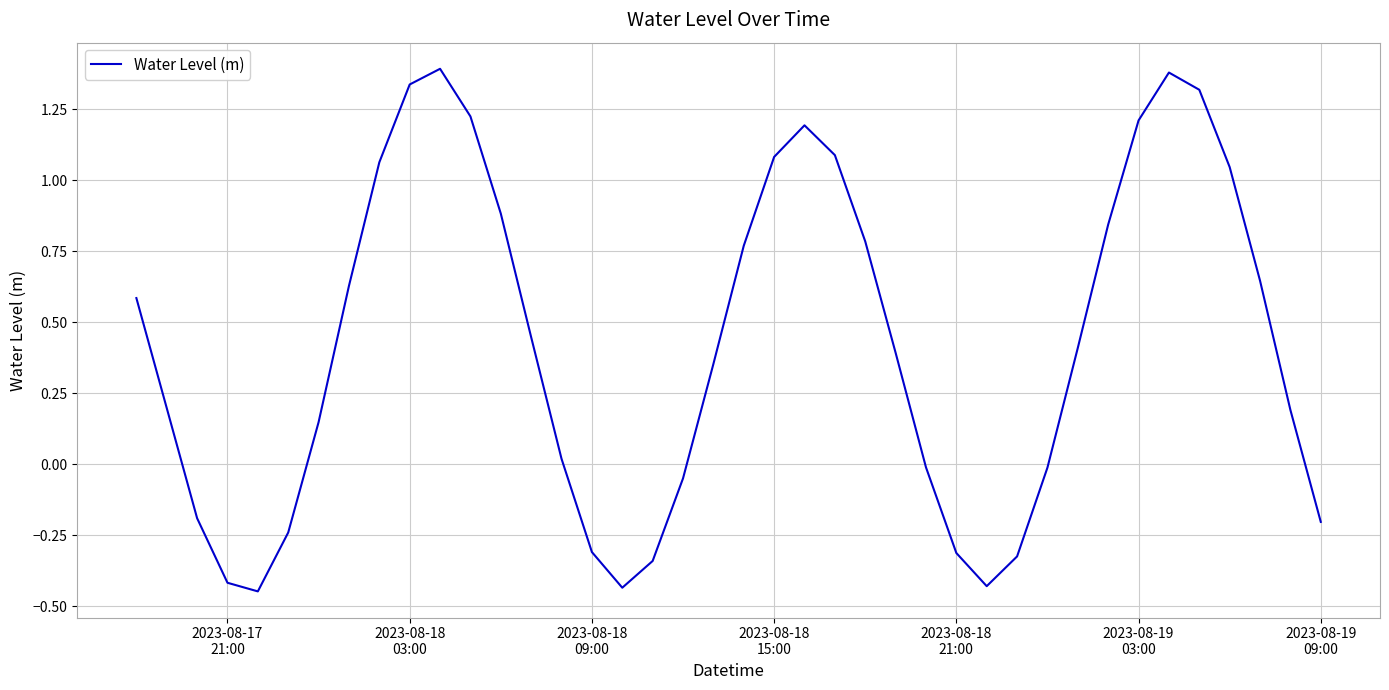

What is the difference between the maximum and minimum values?

1.8